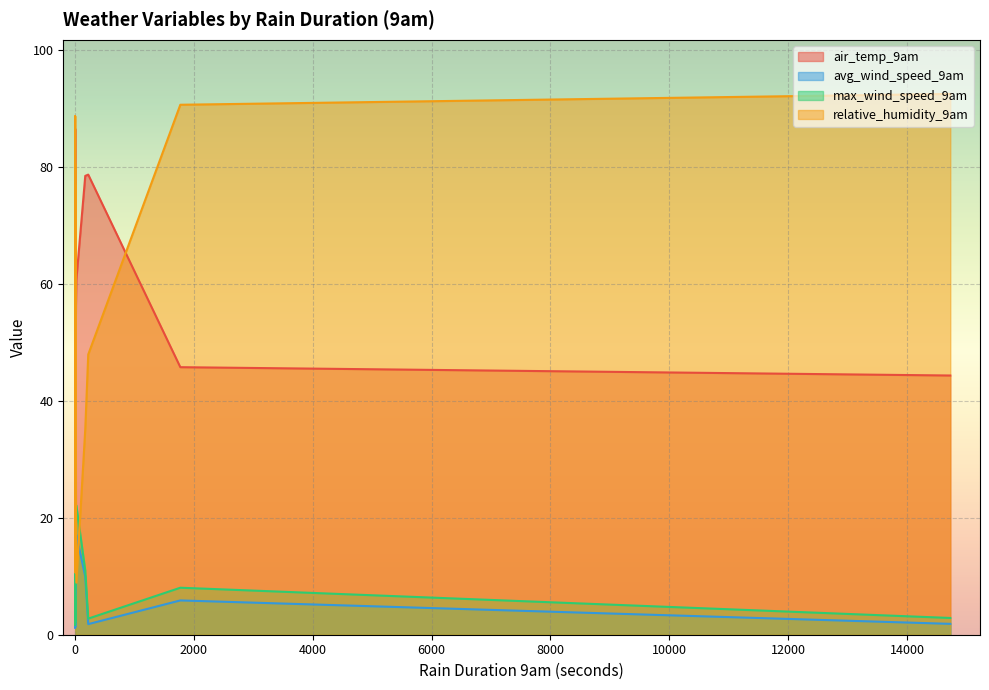

The air_temp_9am series shows 25.7 at 20. True or false?

False